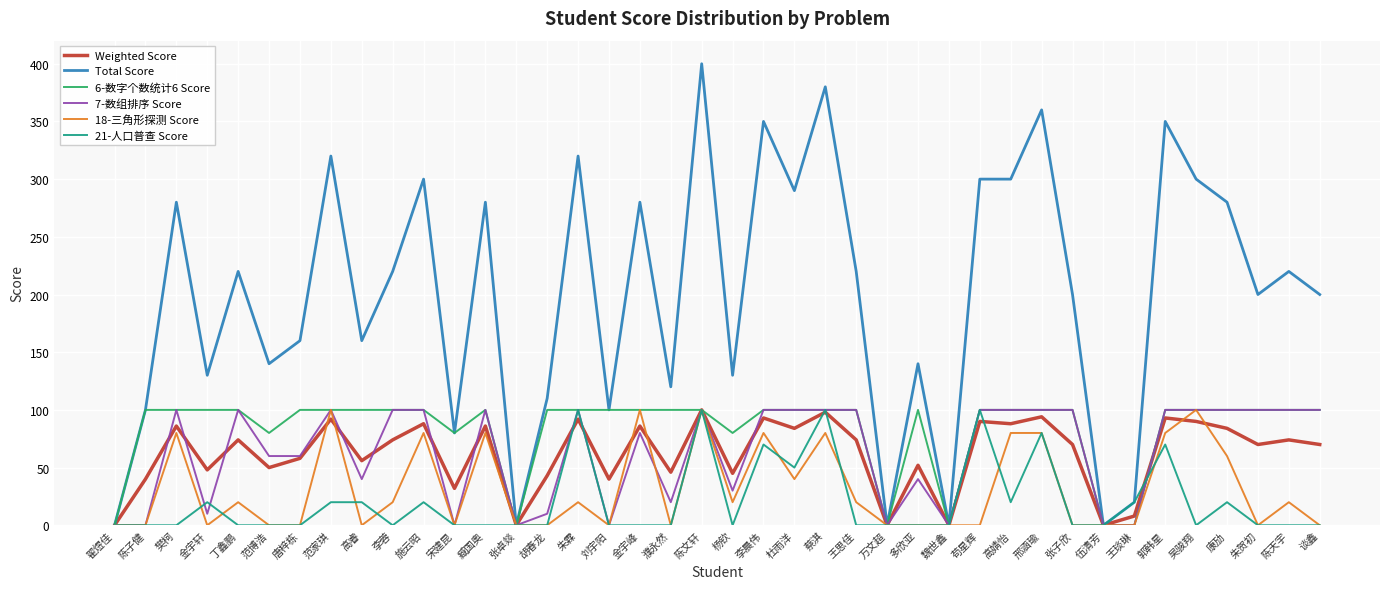

Is the value of Weighted Score at 朱贺初 greater than the value of 6-数字个数统计6 Score at 伍清芳?

Yes